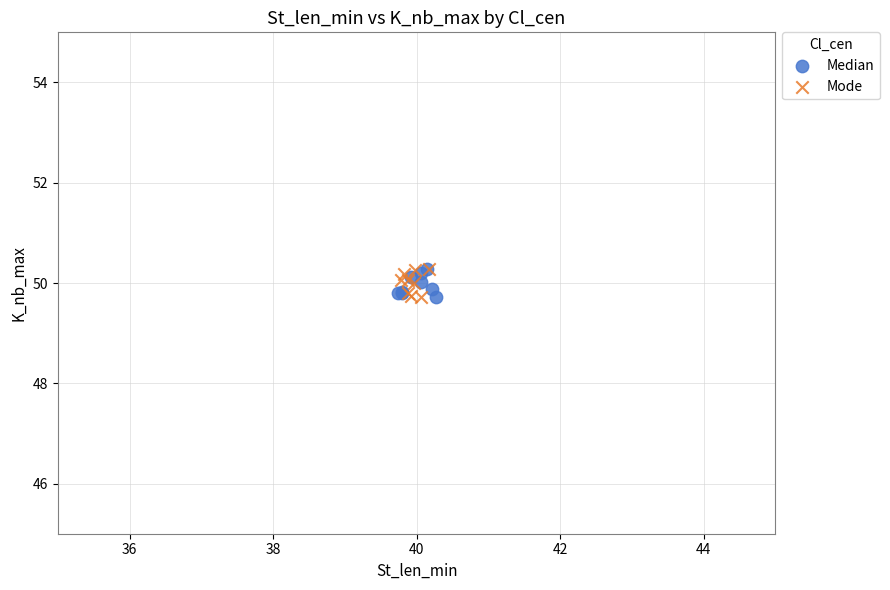

What are all the series names shown in the legend?

Median, Mode